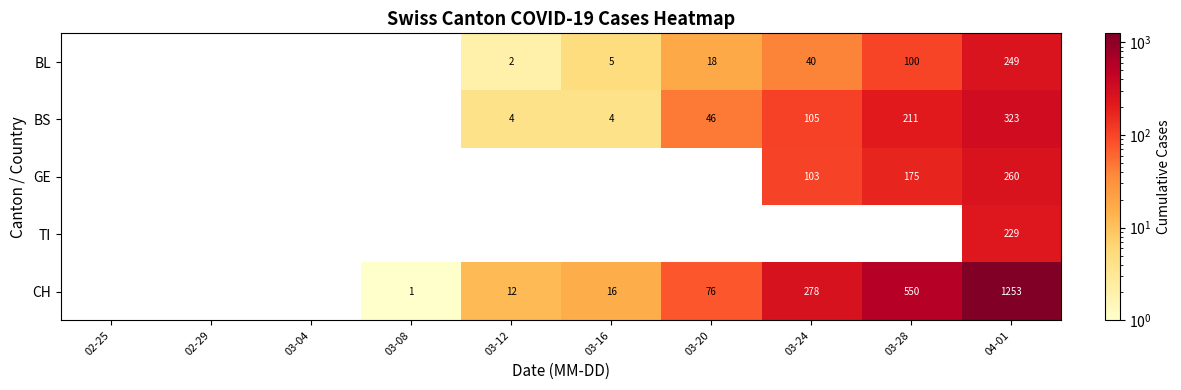

The value of TI at 04-01 is 229. True or false?

True